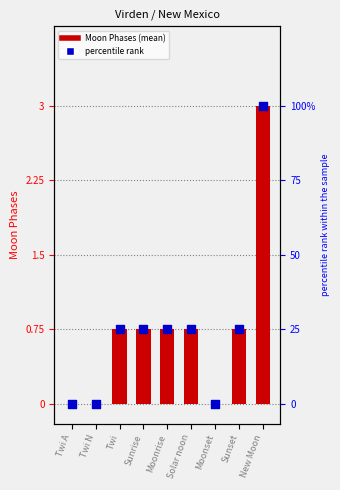

At which category is the sum across all series the highest?

New Moon